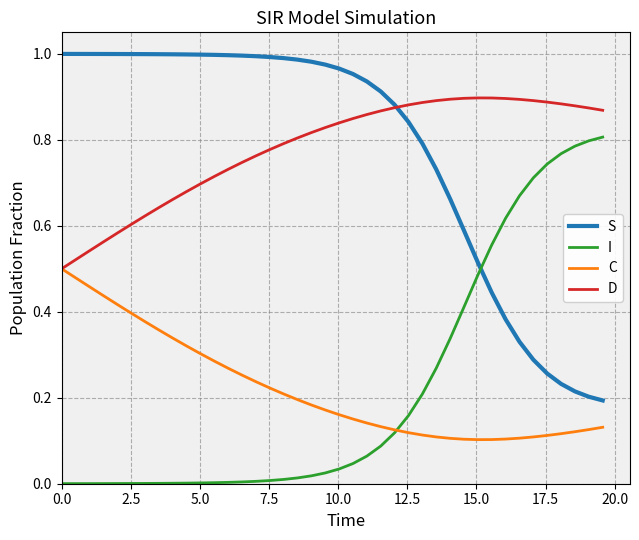

True or false: S and C intersect in this chart.

False